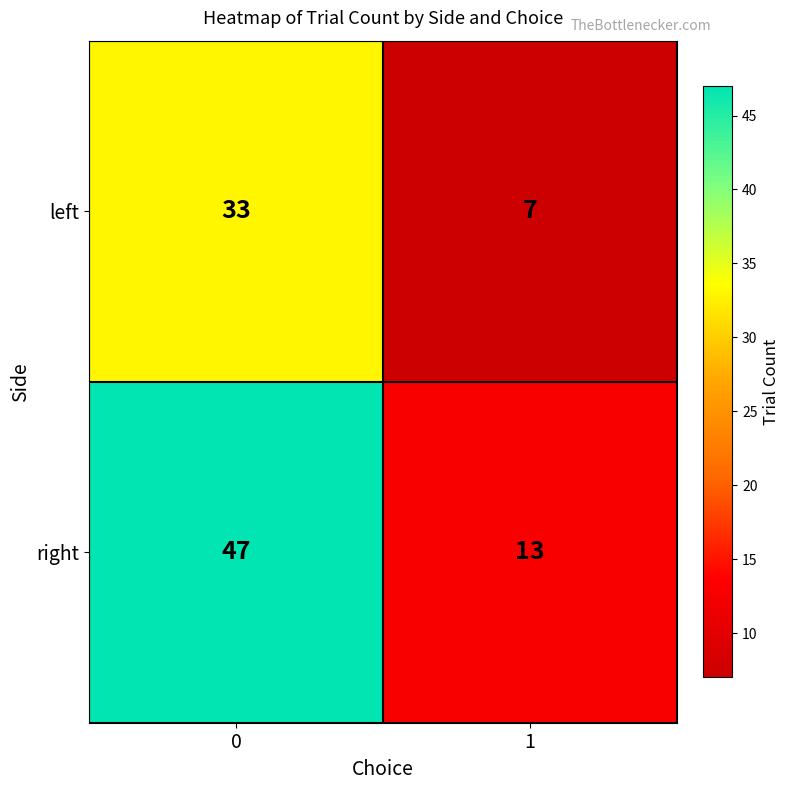

True or false: right has a value of 17 at 1.

False